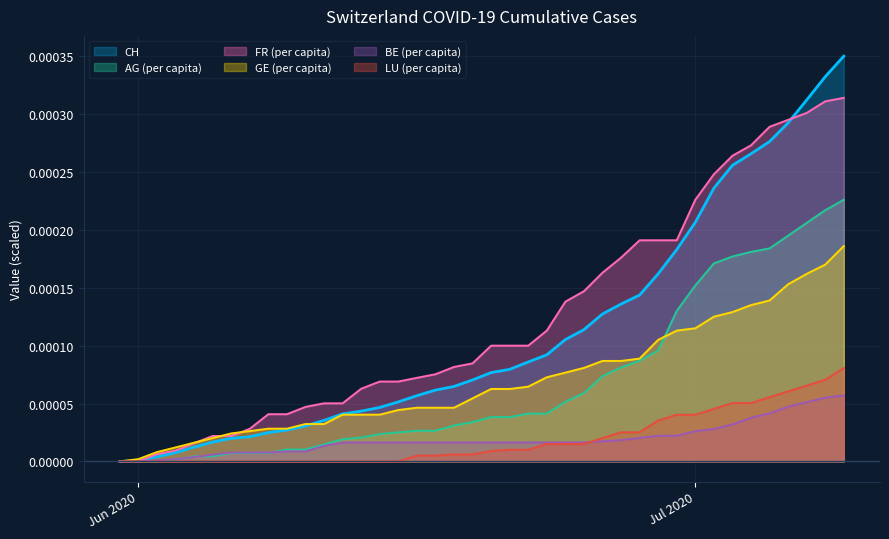

Count the number of categories in the chart.

40